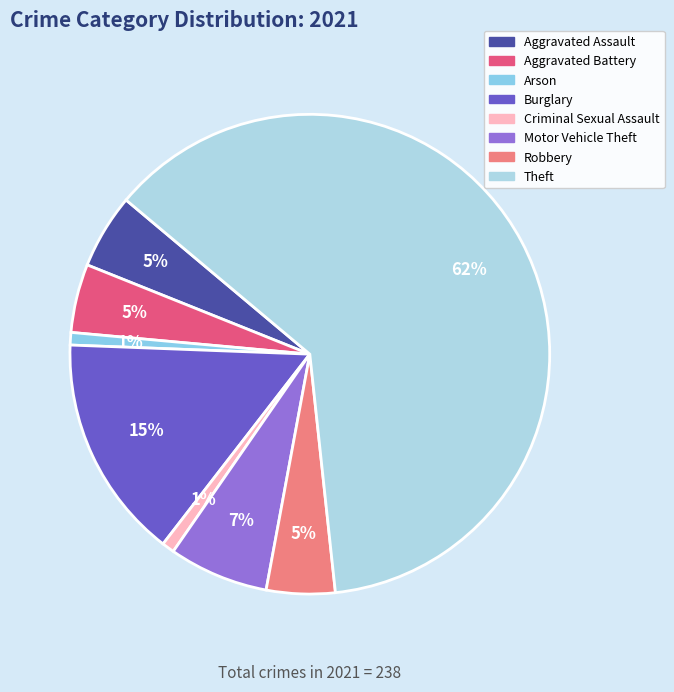

How many segments does this pie chart have?

8